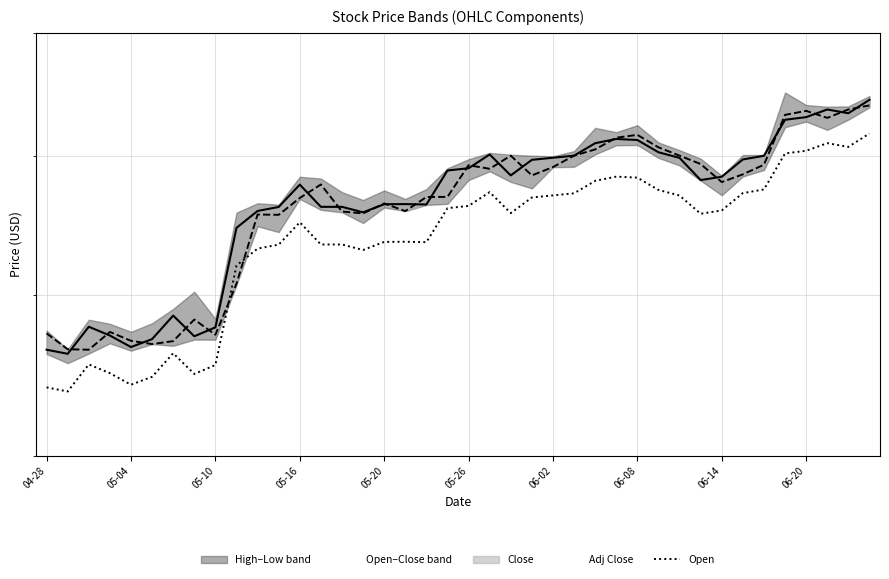

True or false: Close and Open cross at least once.

True